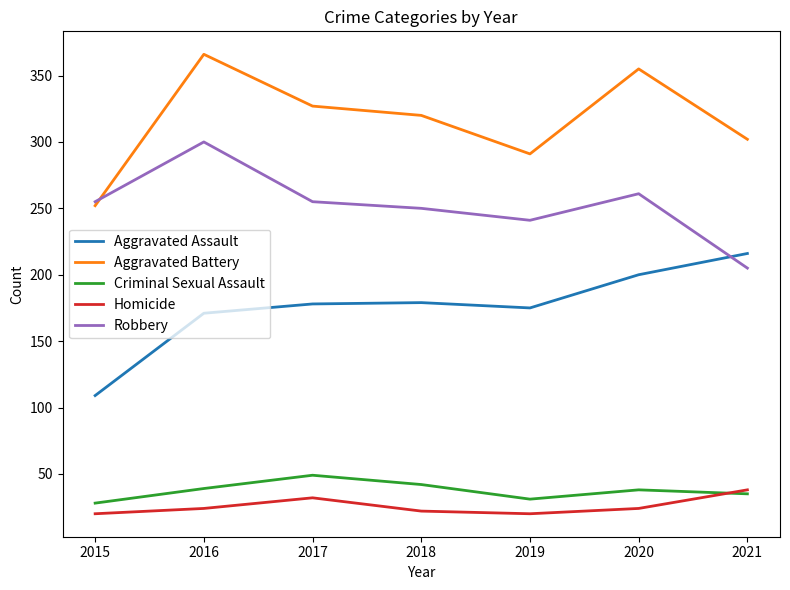

Which series changed the most between 2016 and 2017?

Robbery